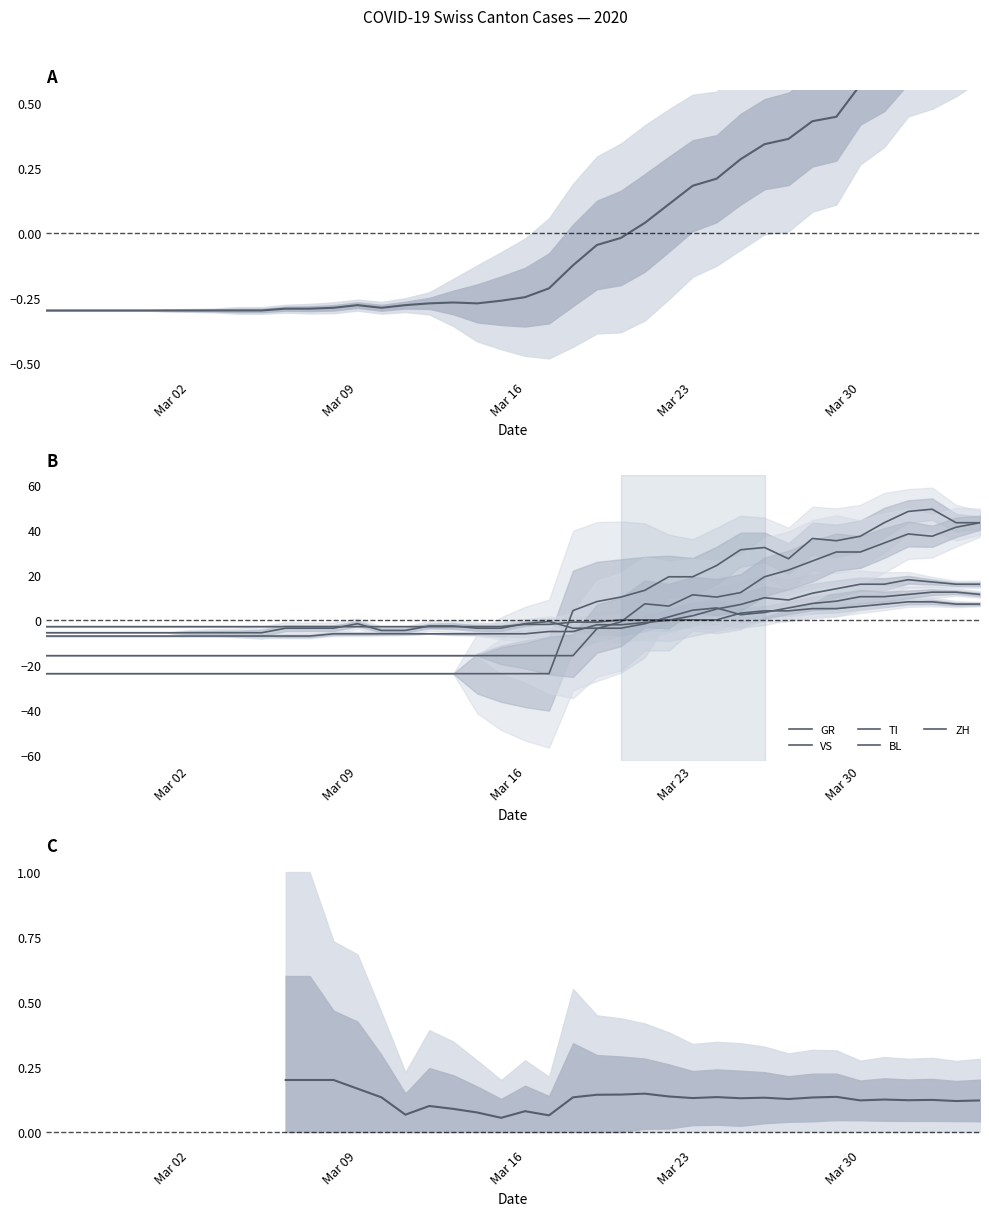

What is the difference between the maximum and minimum values in the TI series?

73.0